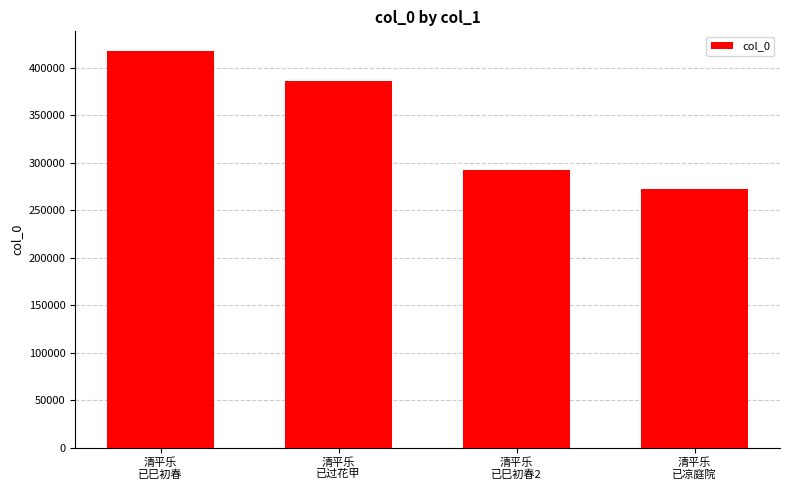

The chart shows a value of 478681 at 清平乐
已凉庭院. True or false?

False